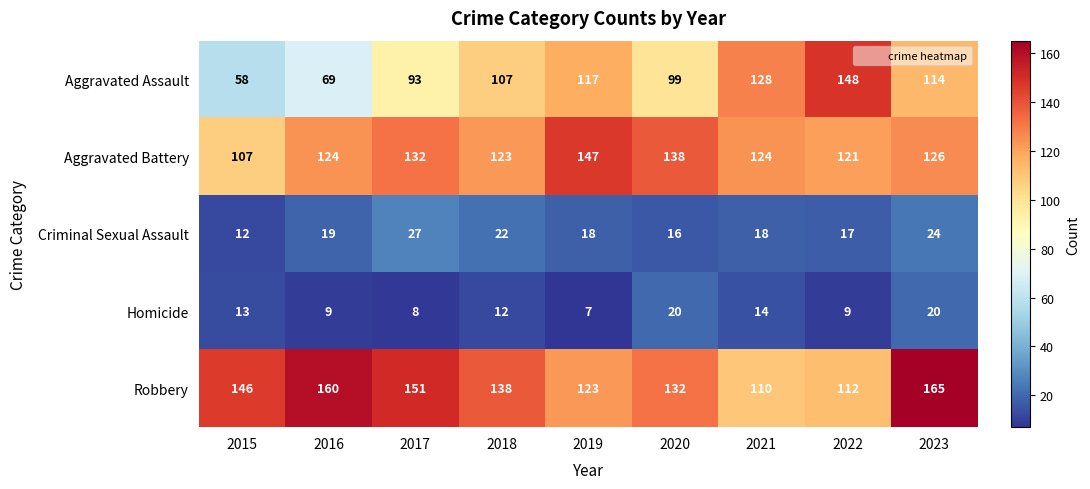

What is the difference between the second highest and second lowest values in the Aggravated Assault series?

59